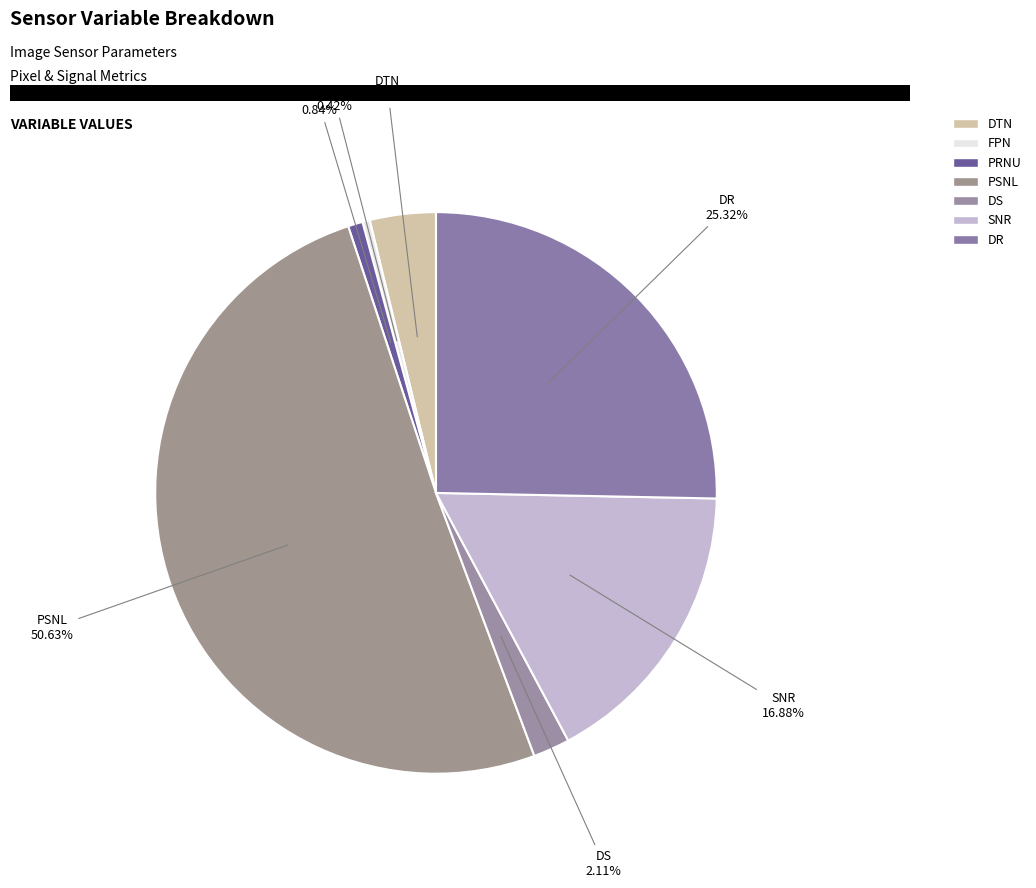

Is there a majority slice in this chart?

Yes